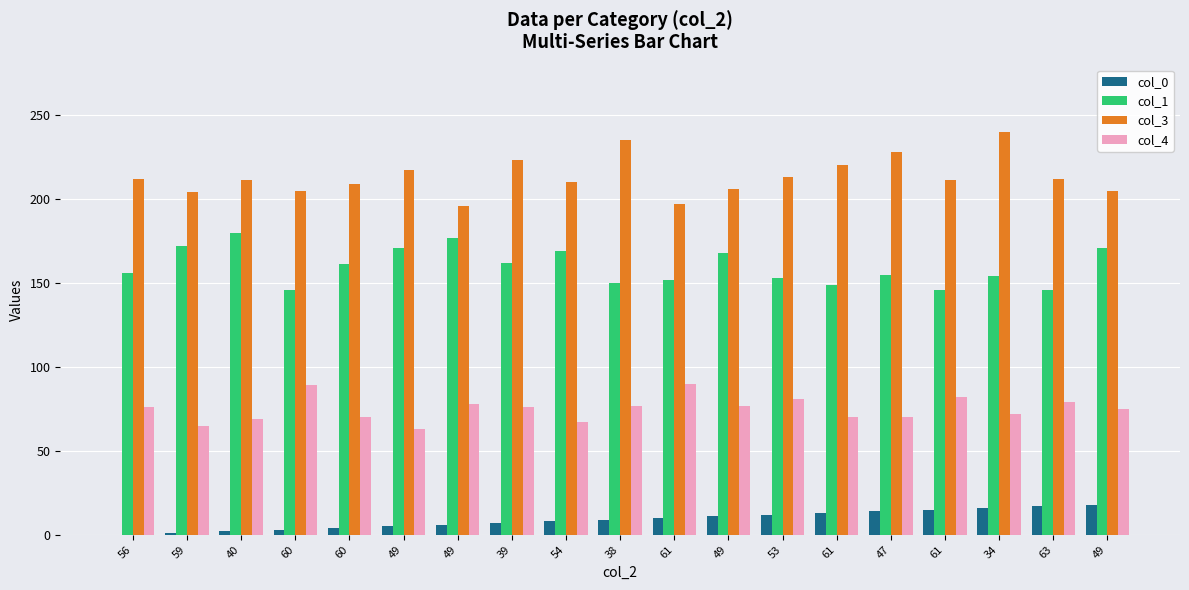

Reading left to right, transcribe all the data shown in this chart.

col_0: 0	1	2	3	4	5	6	7	8	9	10	11	12	13	14	15	16	17	18
col_1: 156	172	180	146	161	171	177	162	169	150	152	168	153	149	155	146	154	146	171
col_3: 212	204	211	205	209	217	196	223	210	235	197	206	213	220	228	211	240	212	205
col_4: 76	65	69	89	70	63	78	76	67	77	90	77	81	70	70	82	72	79	75